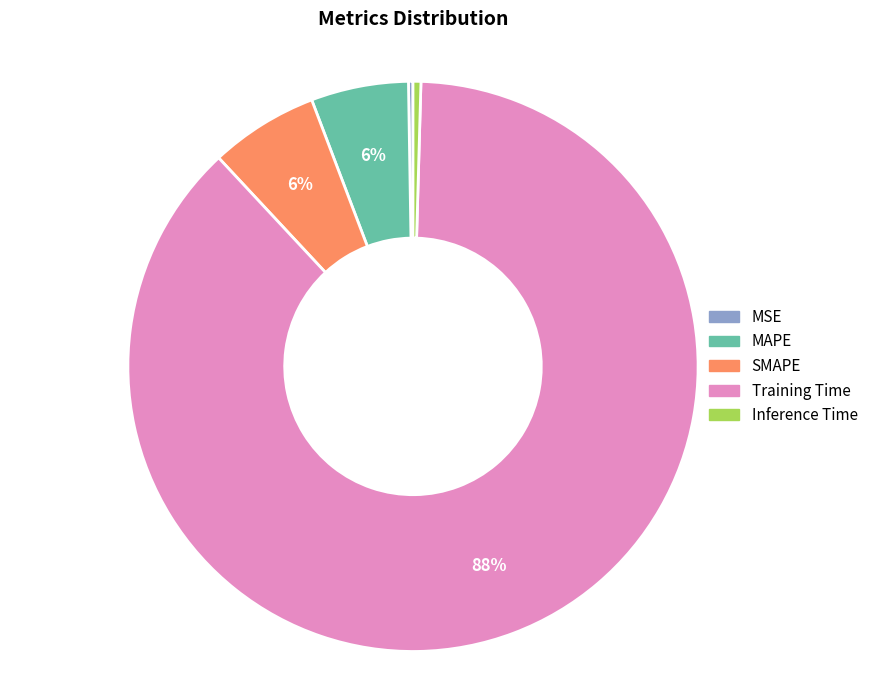

To the nearest percent, what is the combined percentage of MAPE and Inference Time?

6%